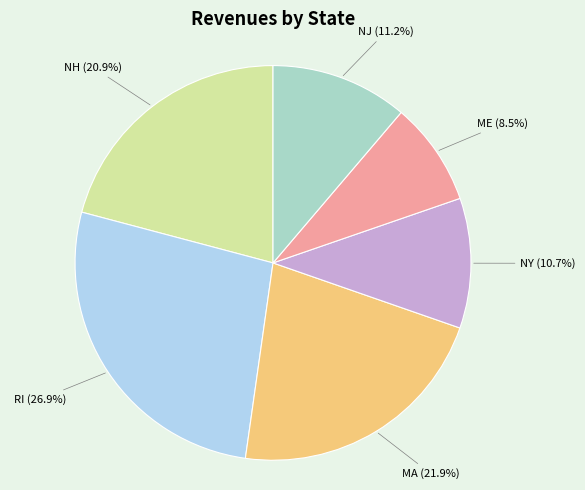

Rank the categories by value from lowest to highest.

ME, NY, NJ, NH, MA, RI